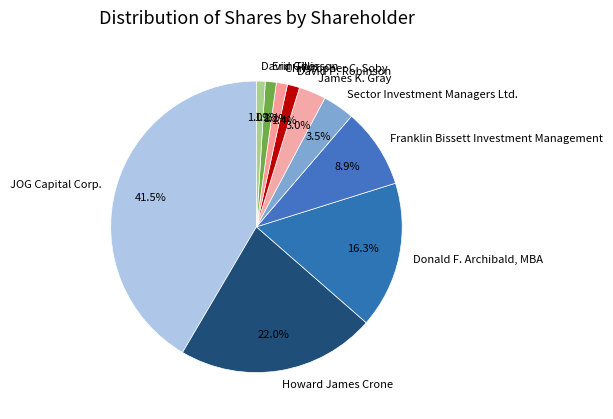

Combined, do Franklin Bissett Investment Management and James K. Gray account for over 50%?

No